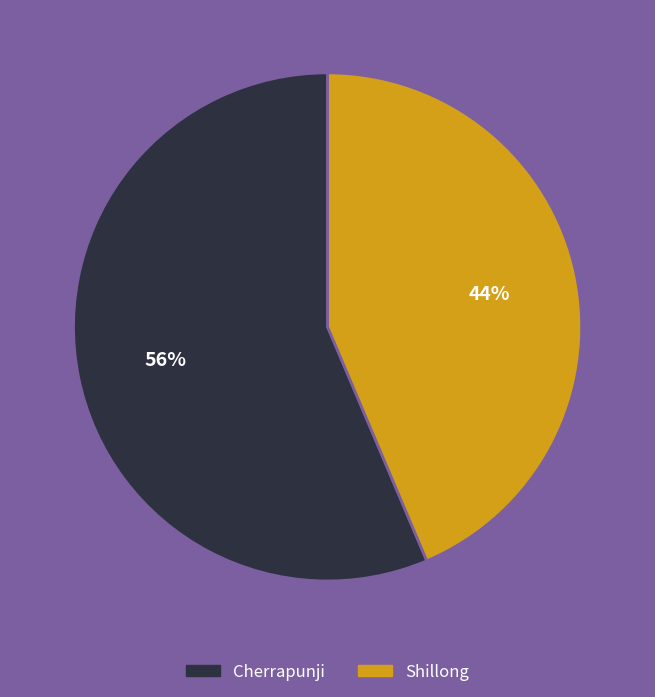

Do Cherrapunji and Shillong together represent more than half of the pie?

Yes